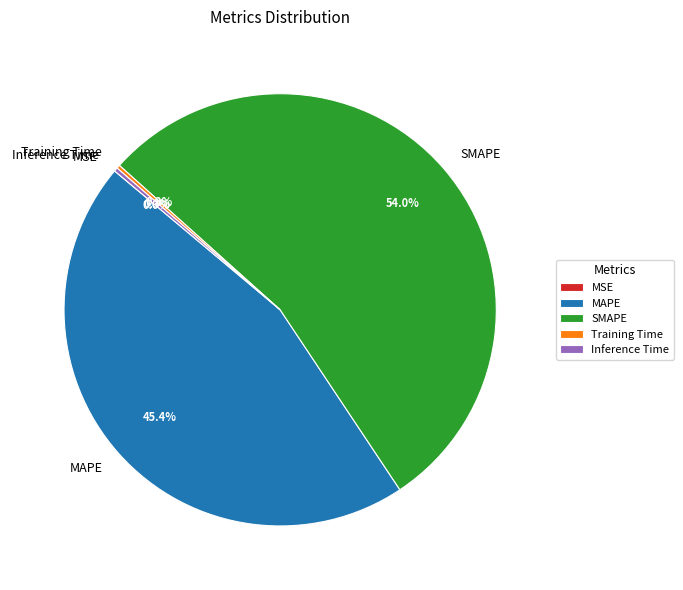

What is the majority slice?

SMAPE